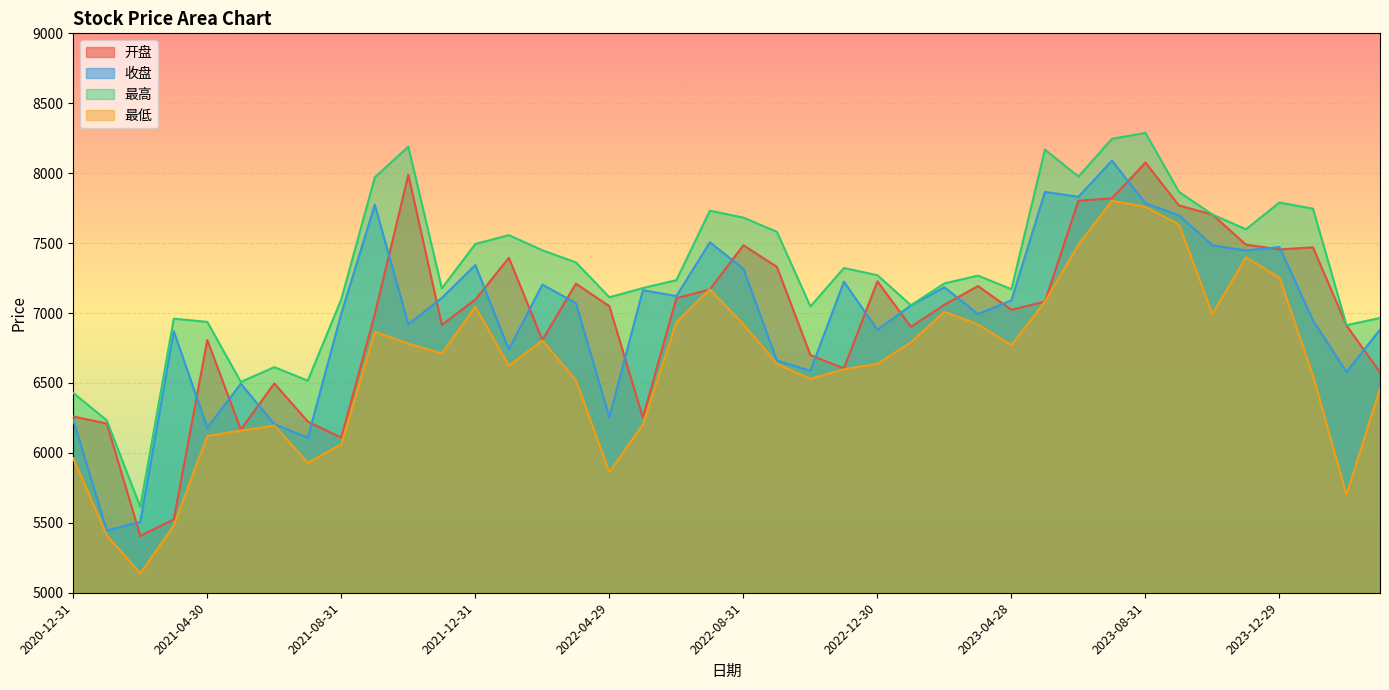

What is the label of the 8th point from the left?

2021-07-30